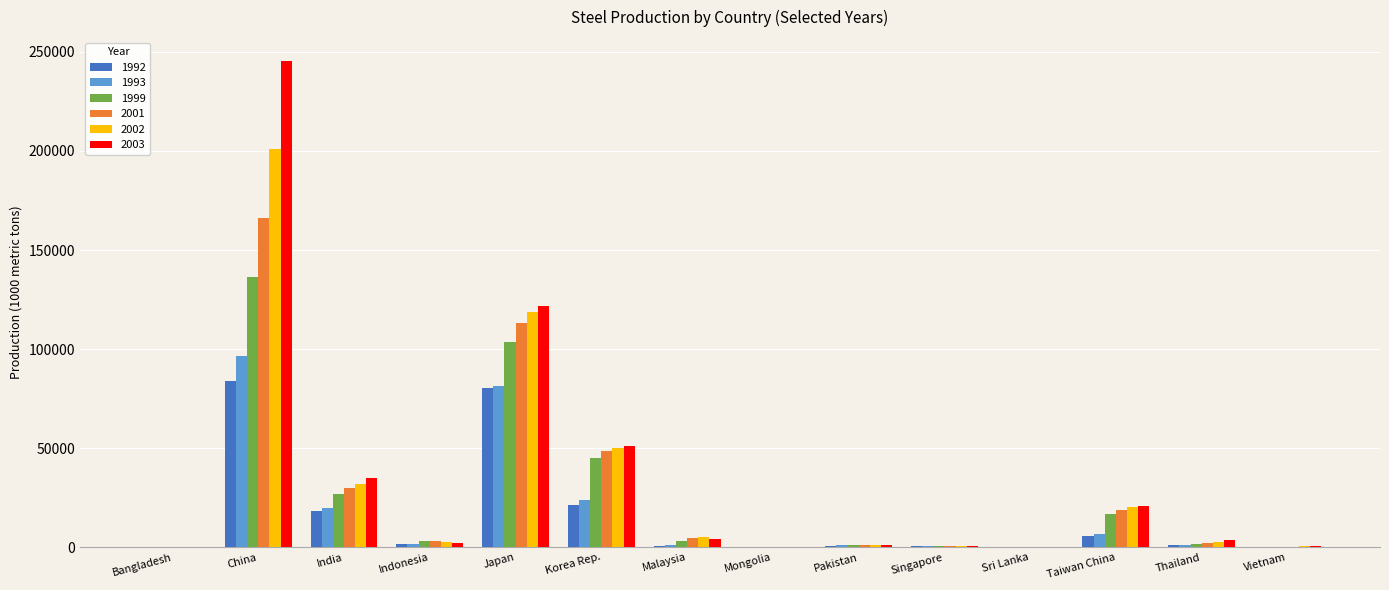

What is the highest value of the 2003 series?

245168.3